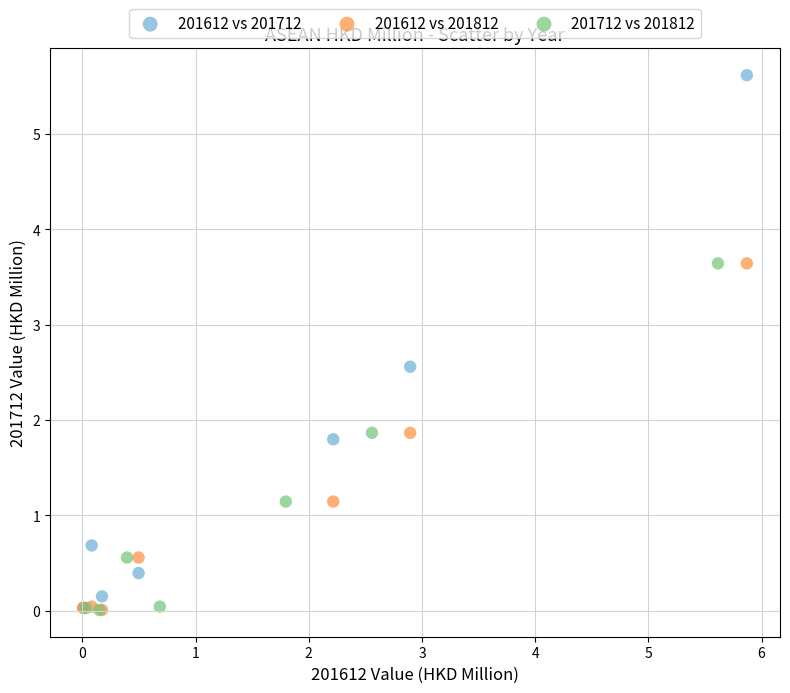

Which series has the widest spread of Y values?

201612 vs 201712